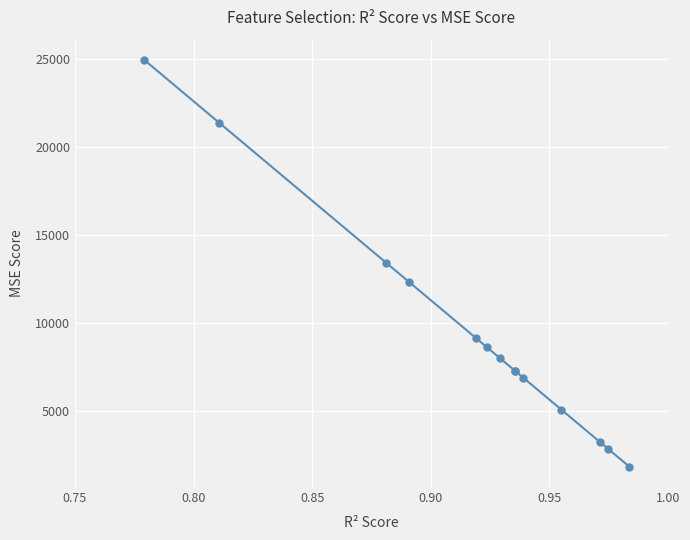

How many lines are shown in the chart?

1